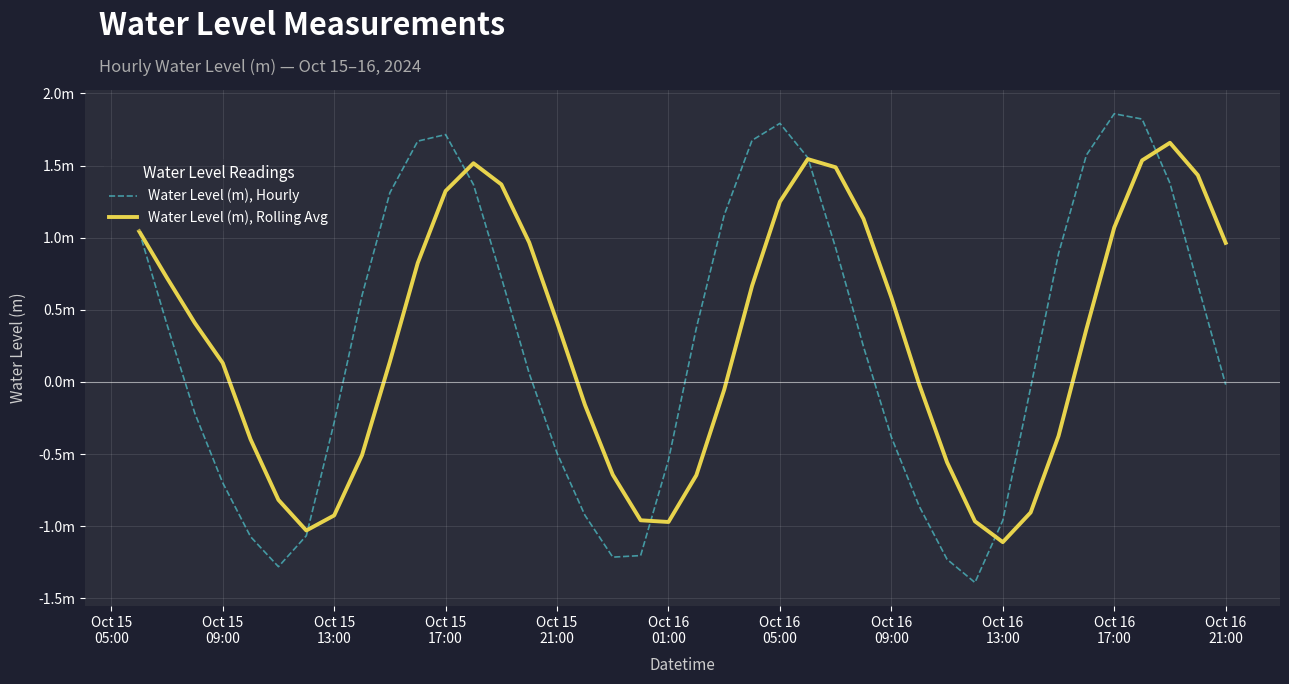

Does the chart have visible grid lines?

Yes